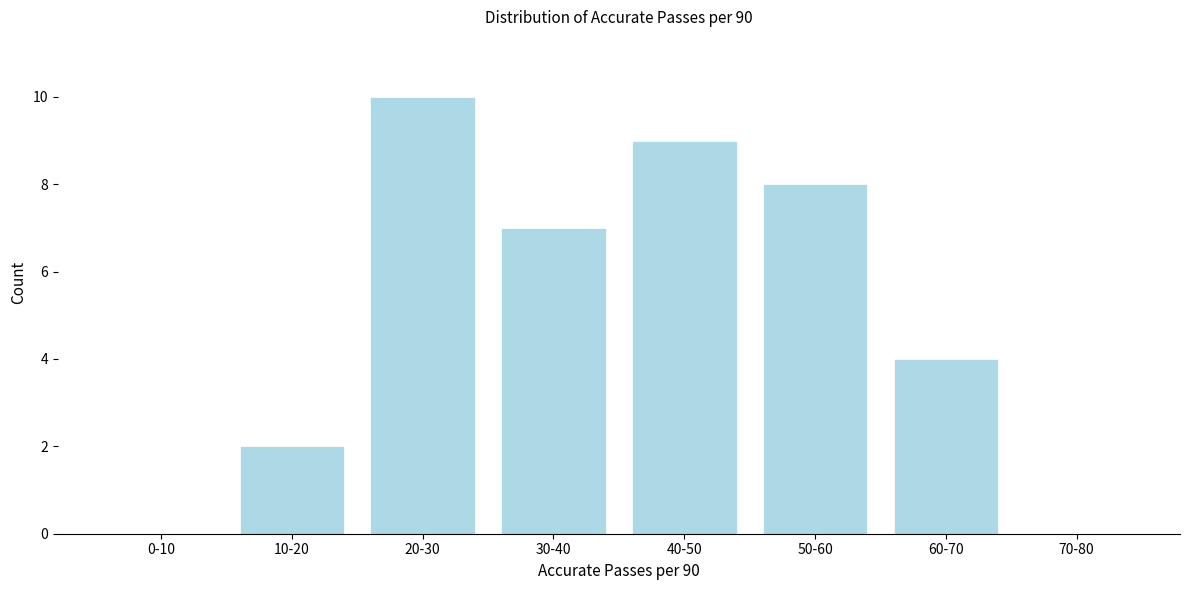

Reading right to left, list all the values displayed in this chart.

70-80=0	60-70=4	50-60=8	40-50=9	30-40=7	20-30=10	10-20=2	0-10=0